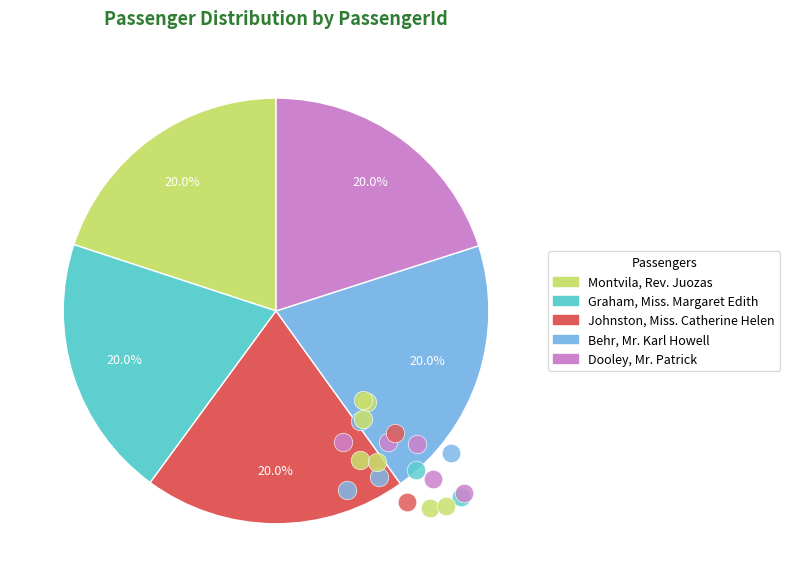

Is there a majority slice in this chart?

No